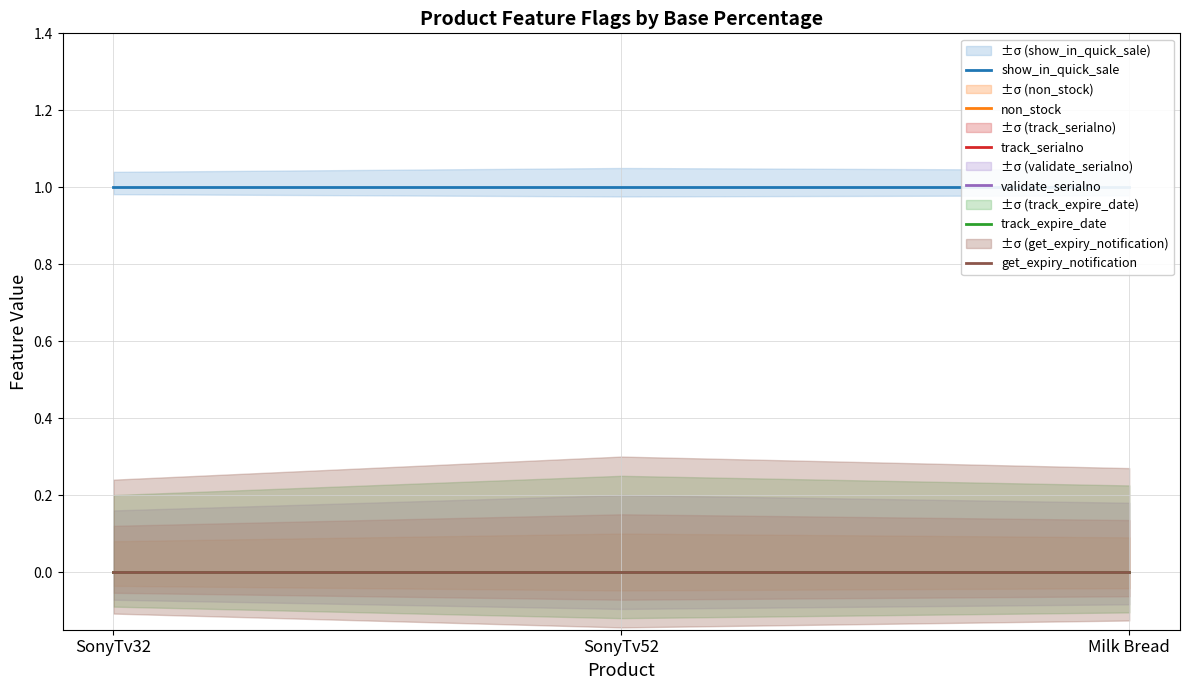

Which series has the widest spread of values?

show_in_quick_sale